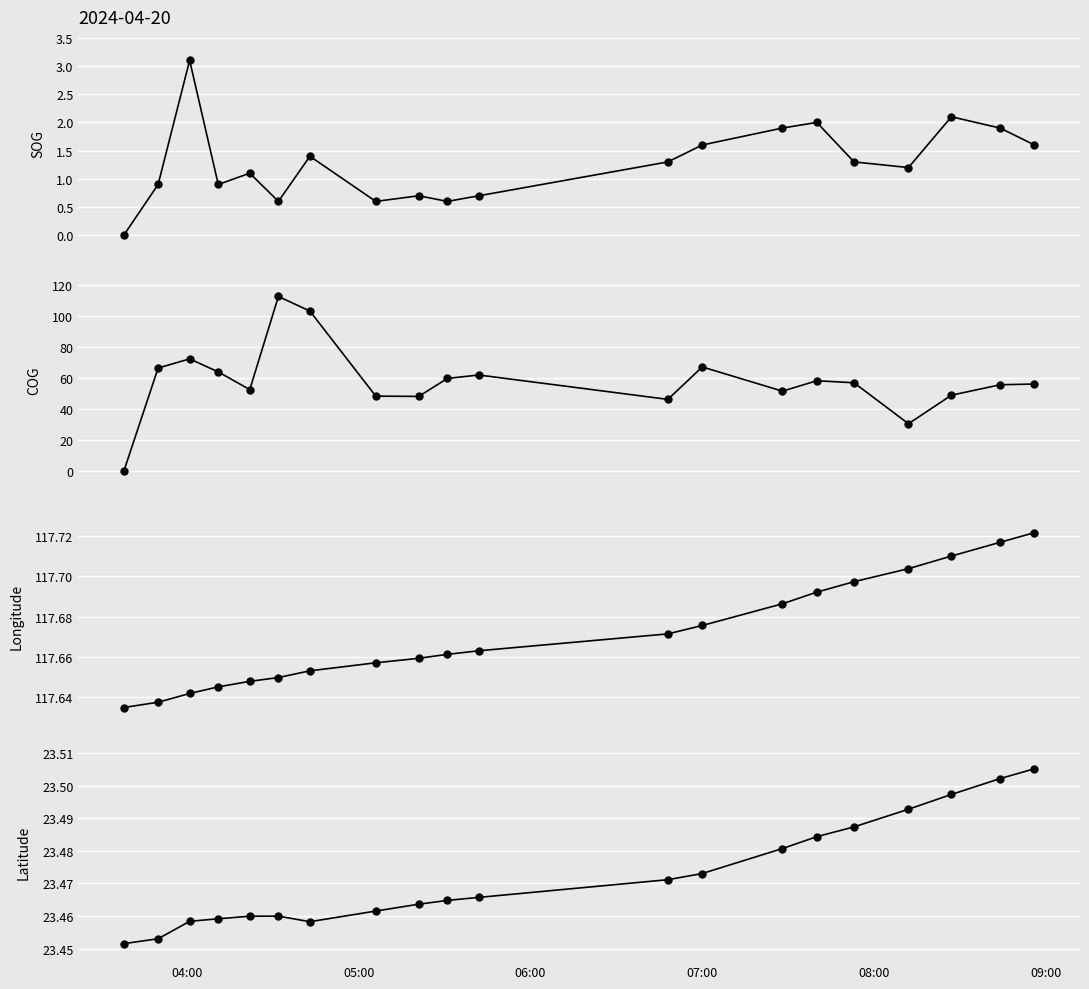

The value of COG at 8 is 16.1. True or false?

False